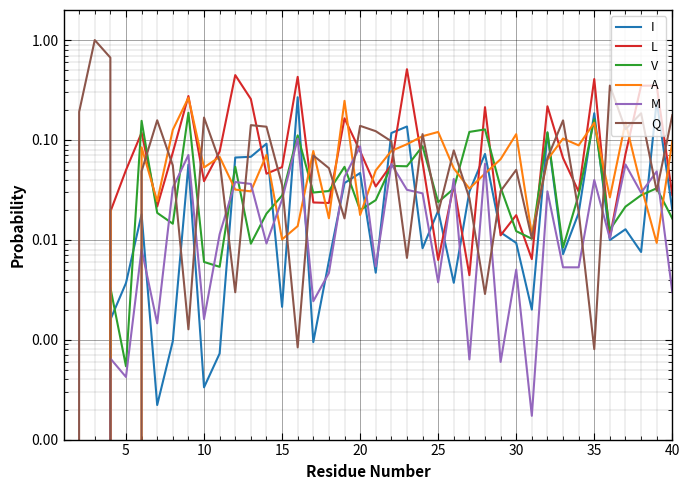

How many intersections are there between Q and L?

20